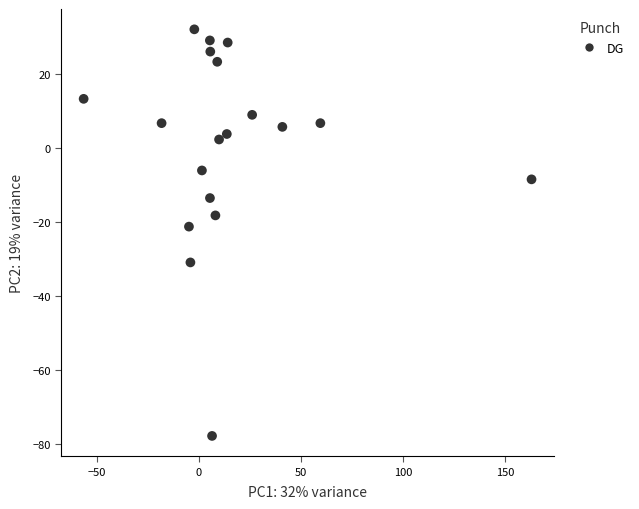

What is the range of Y values (max minus min)?

110.1